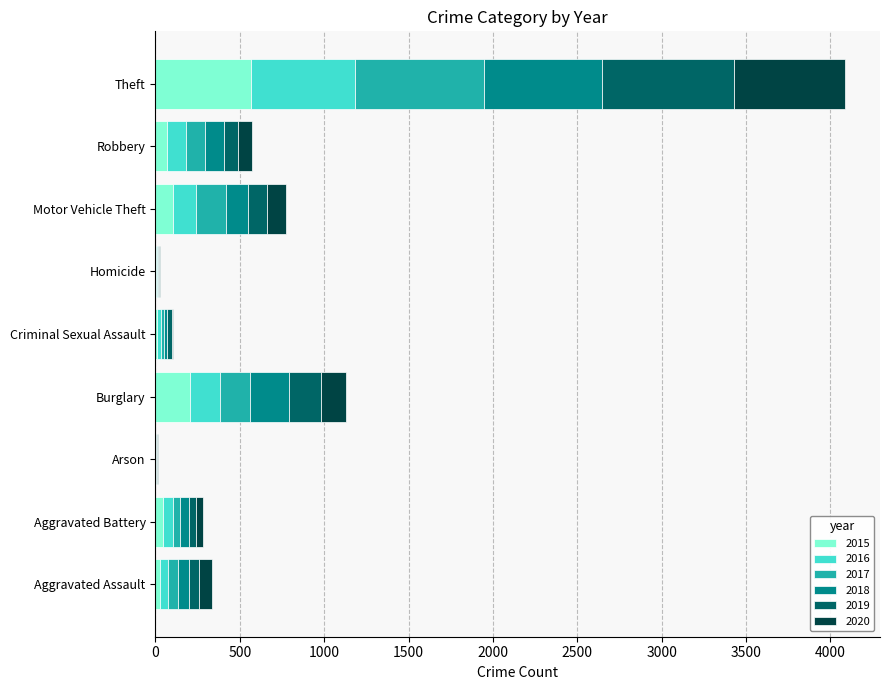

What is the total value across all series at Motor Vehicle Theft?

777